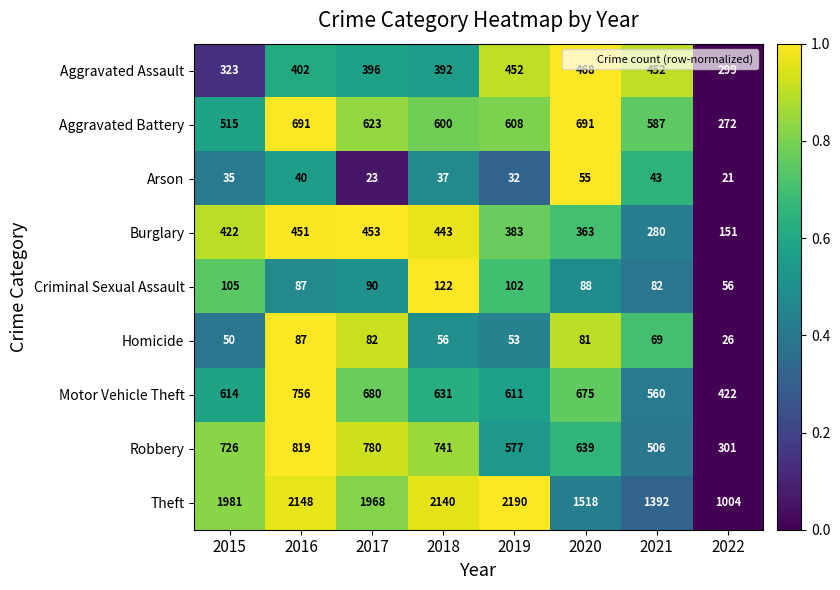

What is the total value across all series at 2015?

4771